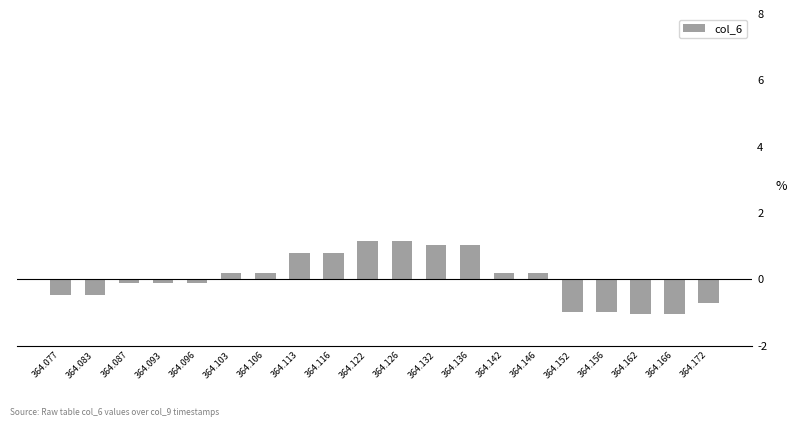

At which label does the data first exceed 0?

364.103